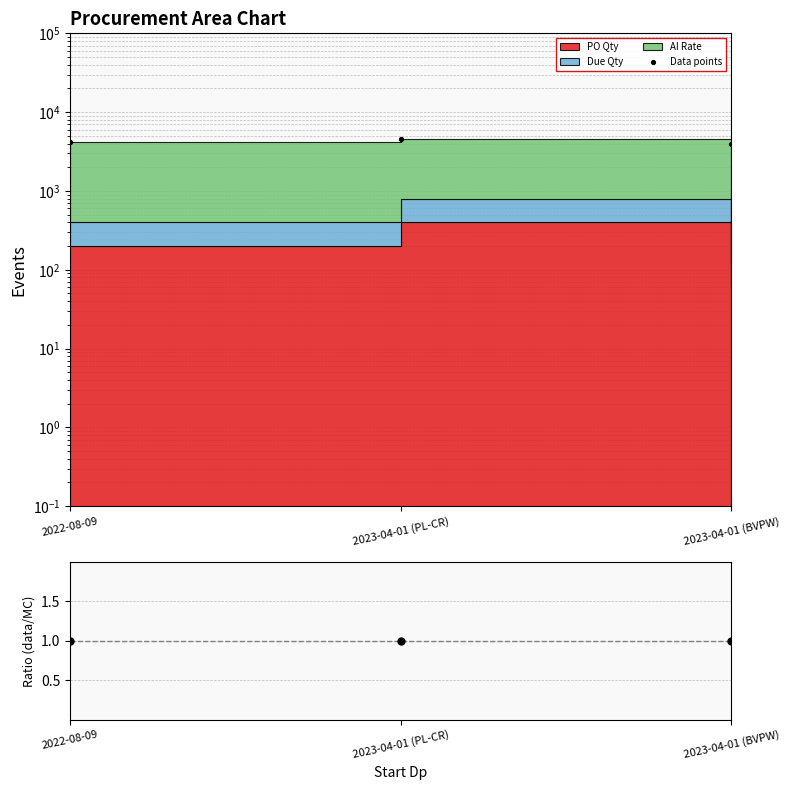

Which series contains the lowest Y value?

Ratio